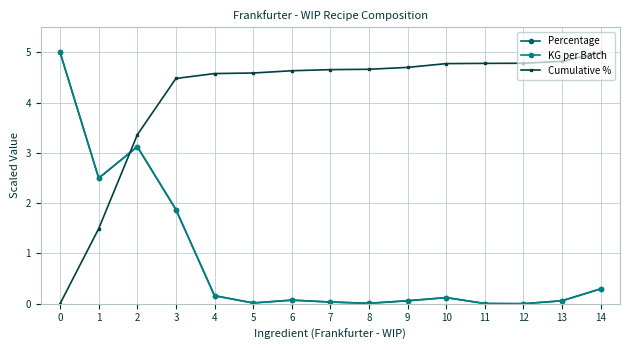

What is the greatest value displayed?

5.0